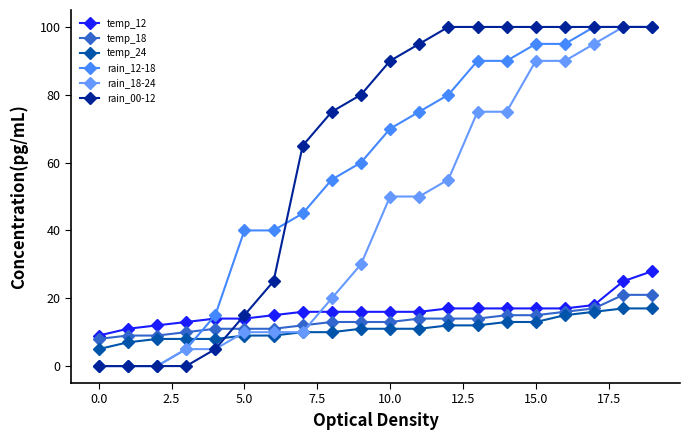

What is the maximum value shown in the chart?

100